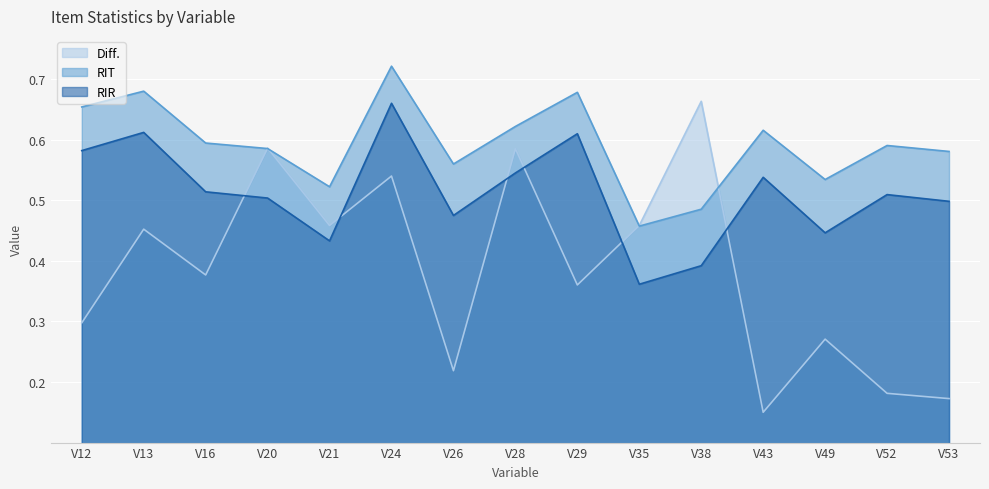

What is the total value across all series at V20?

1.7